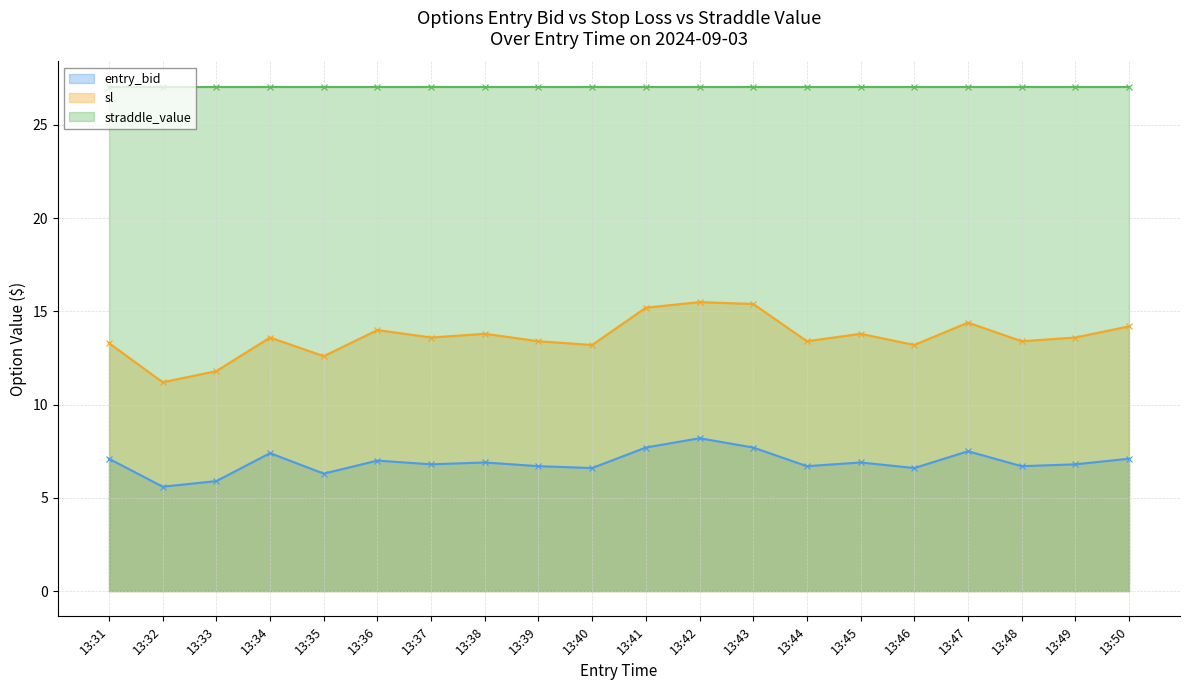

What is the average value of the straddle_value (line) series?

27.1